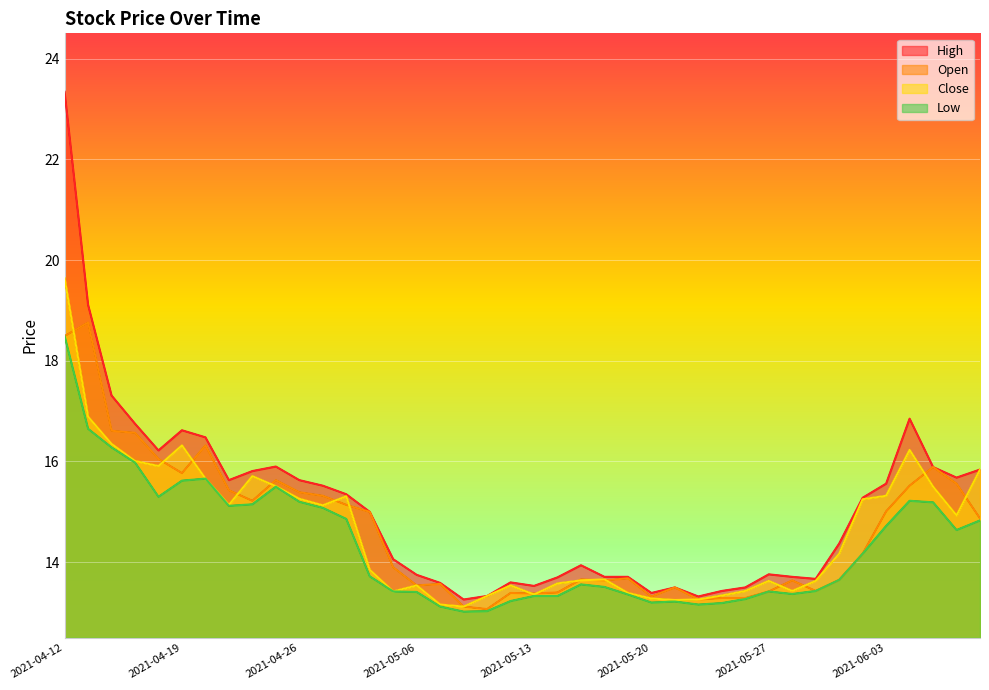

Where is the first local maximum for close?

2021-04-19